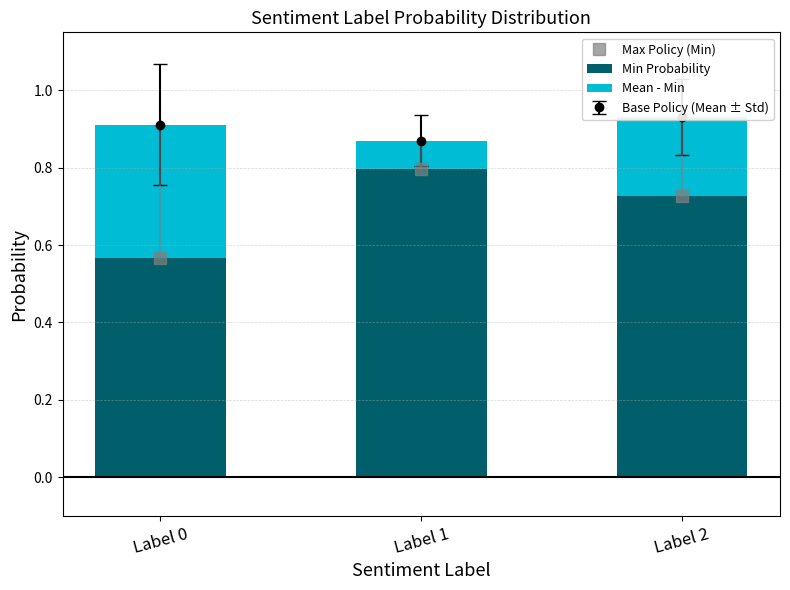

Reading left to right, extract all data points from this chart.

Max Policy (Min): 0.6	0.8	0.7
Min Probability: 0.6	0.8	0.7
Mean - Min: 0.3	0.1	0.2